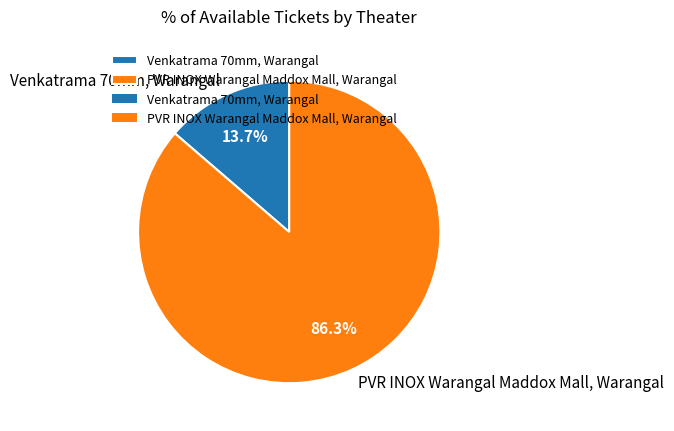

What portion of the pie excludes Venkatrama 70mm, Warangal?

86.3%